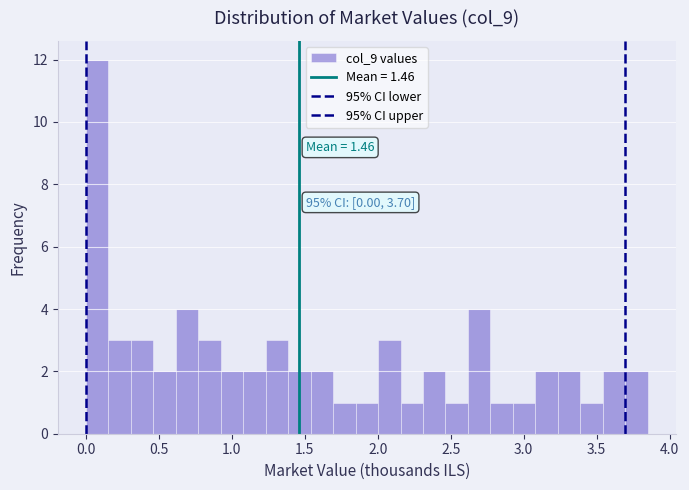

Read against the x-axis, roughly where is the centre of the tallest bar?

0.10